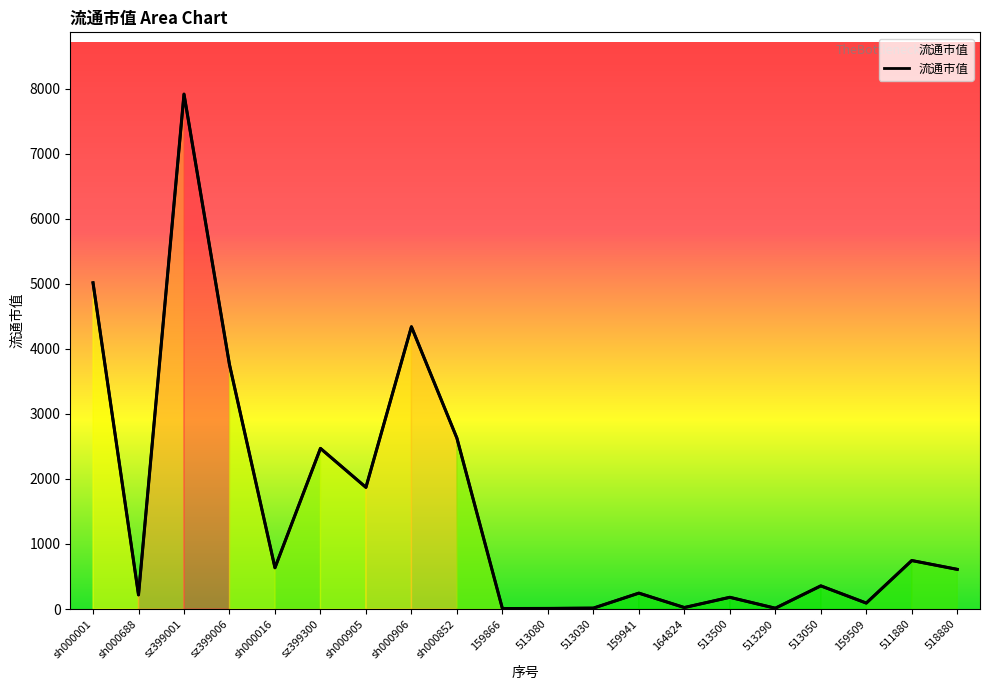

How many interior local valleys (lower than both neighbors) does the data have?

7